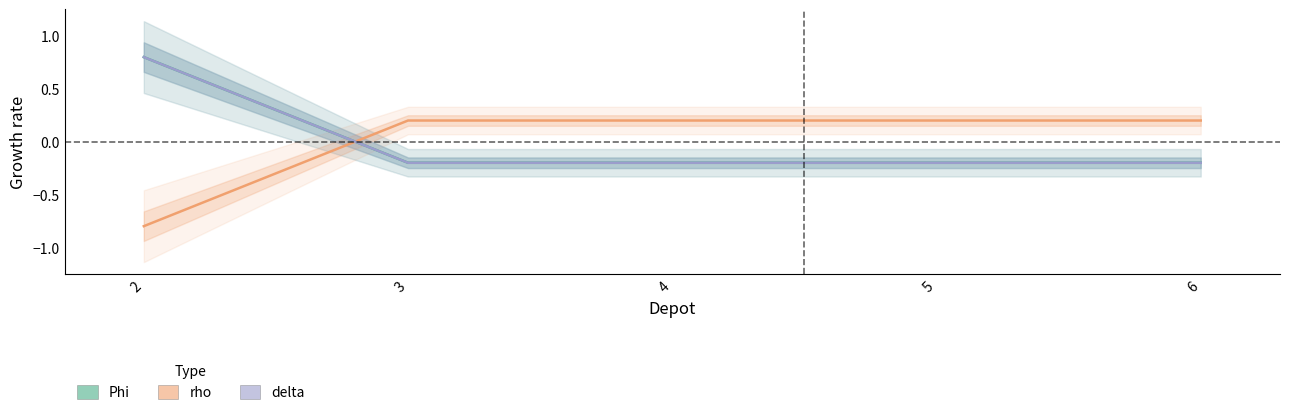

What is the maximum value shown in the chart?

0.8